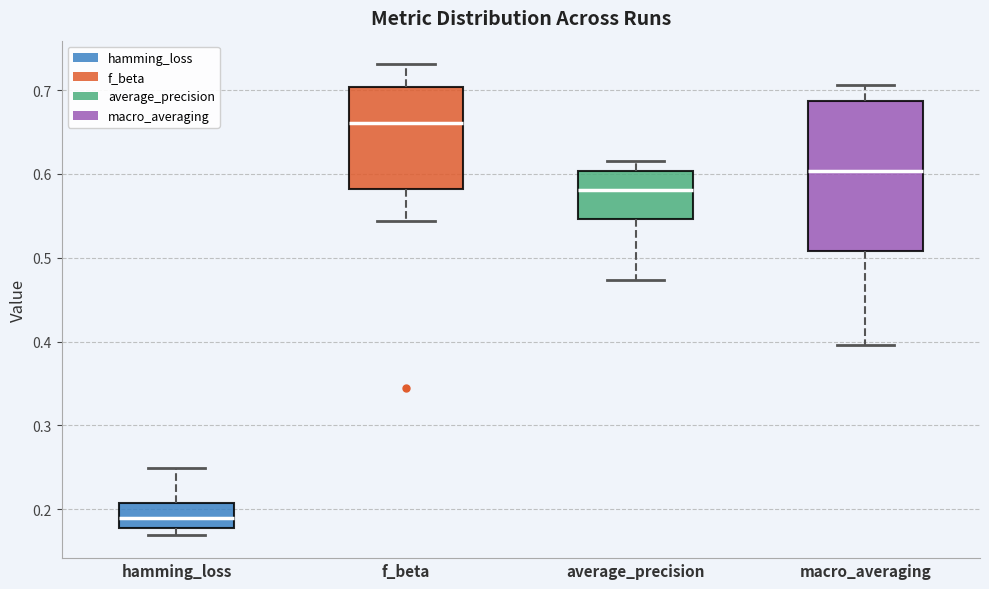

Reading left to right, transcribe this box plot: for each box, give where its median line is, the range the box spans, and where its two whiskers end, as read against the y-axis. The values are not printed on the chart, so give them approximately, as read against the axis.

hamming_loss: median 0.19, box 0.18 to 0.21, whiskers 0.17 to 0.25
f_beta: median 0.66, box 0.58 to 0.70, whiskers 0.54 to 0.73
average_precision: median 0.58, box 0.55 to 0.60, whiskers 0.47 to 0.62
macro_averaging: median 0.60, box 0.51 to 0.69, whiskers 0.40 to 0.71